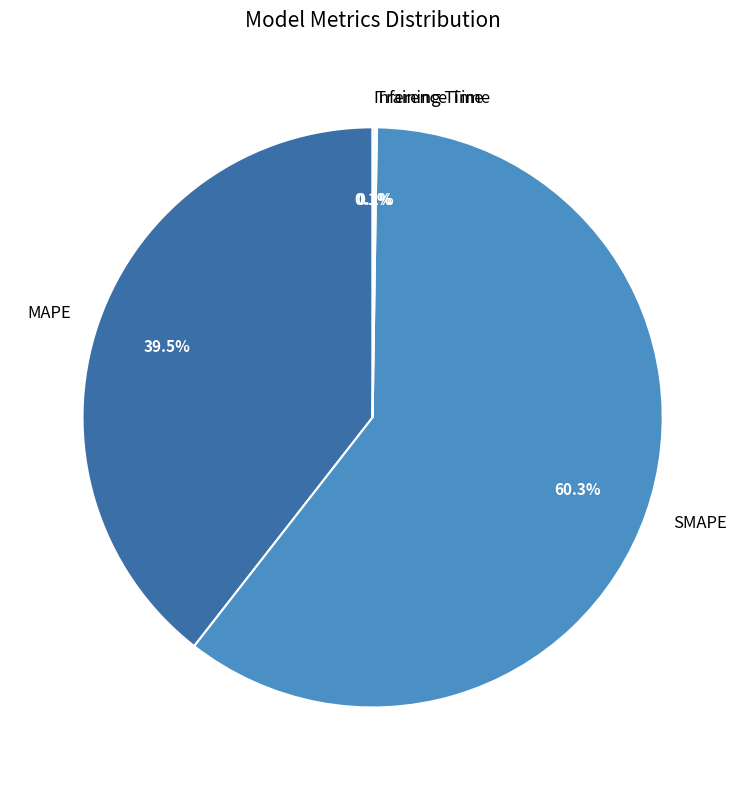

What is the largest slice in the pie chart?

SMAPE